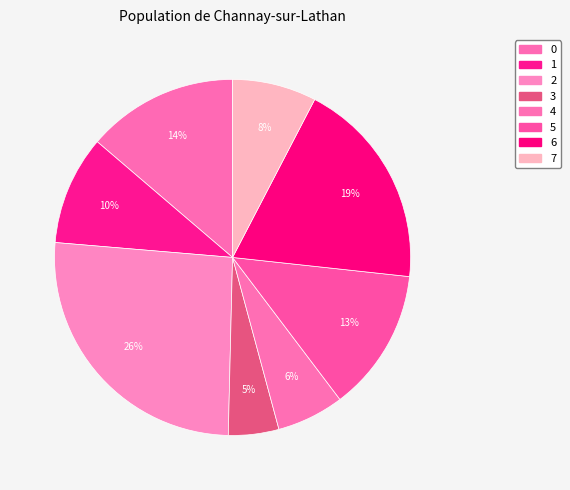

Does 1 represent more than half of the total?

No